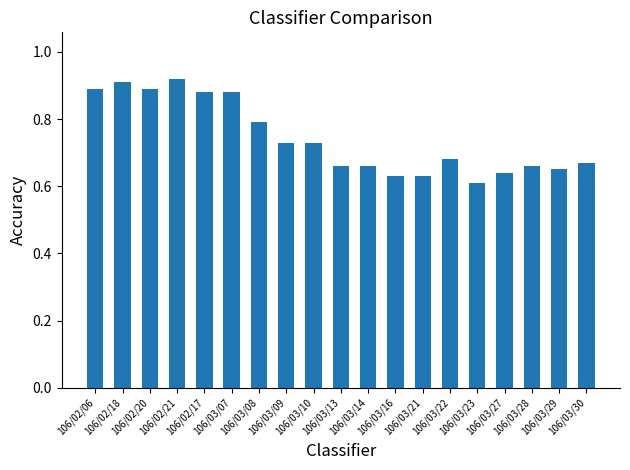

What is the sum of all values?

14.1